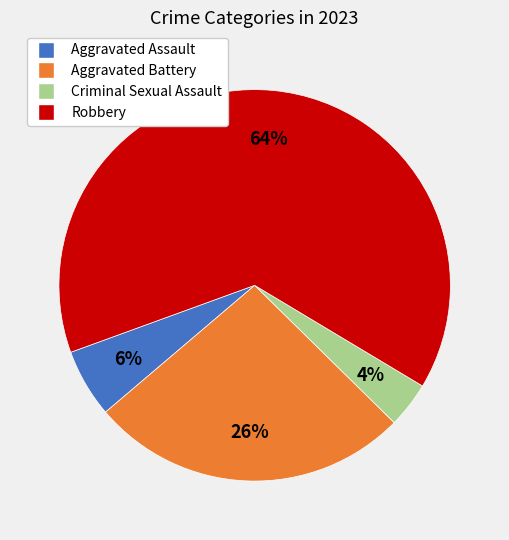

Rank the categories by value from highest to lowest.

Robbery, Aggravated Battery, Aggravated Assault, Criminal Sexual Assault